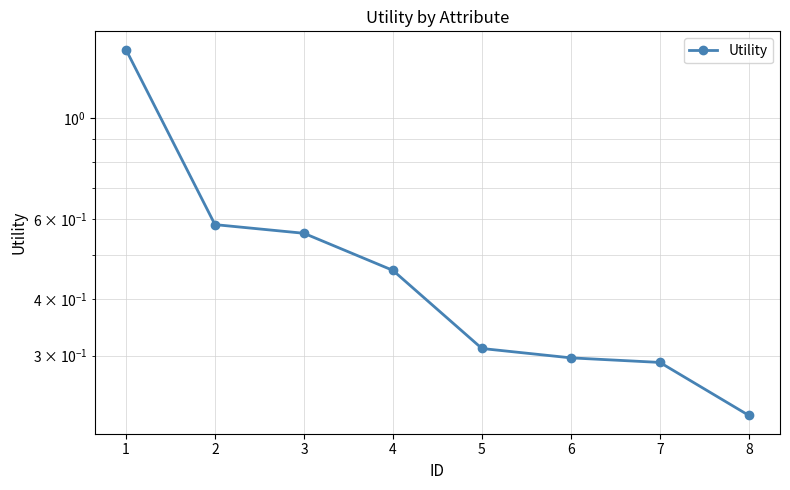

What is the change in value from 2 to 8?

-0.4